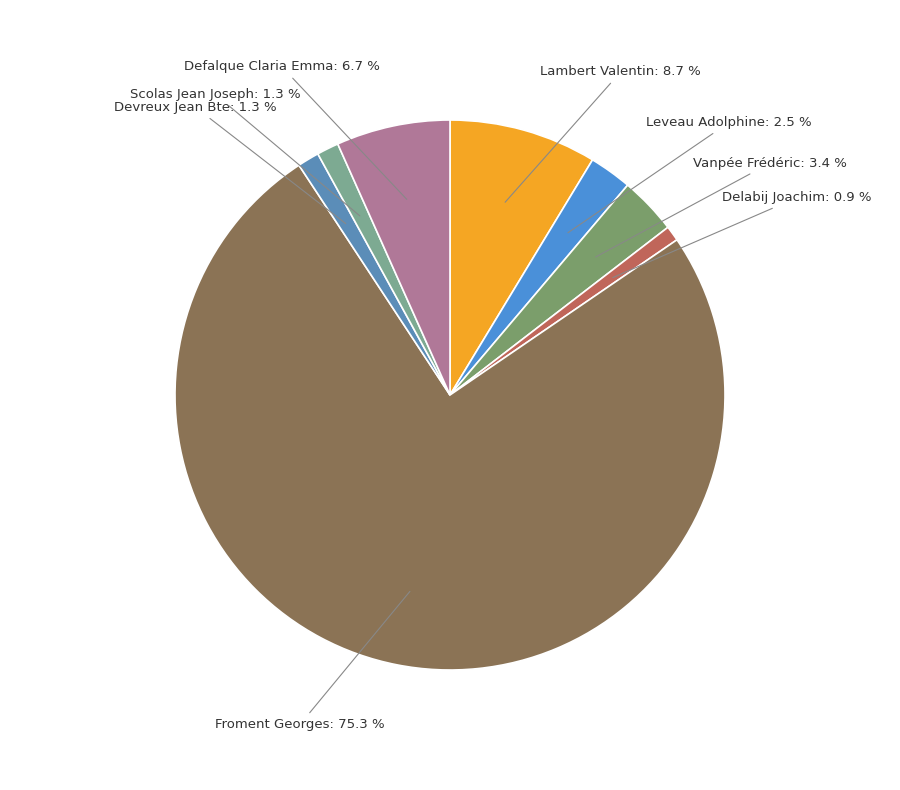

To the nearest percent, what portion does Defalque Claria Emma represent?

7%